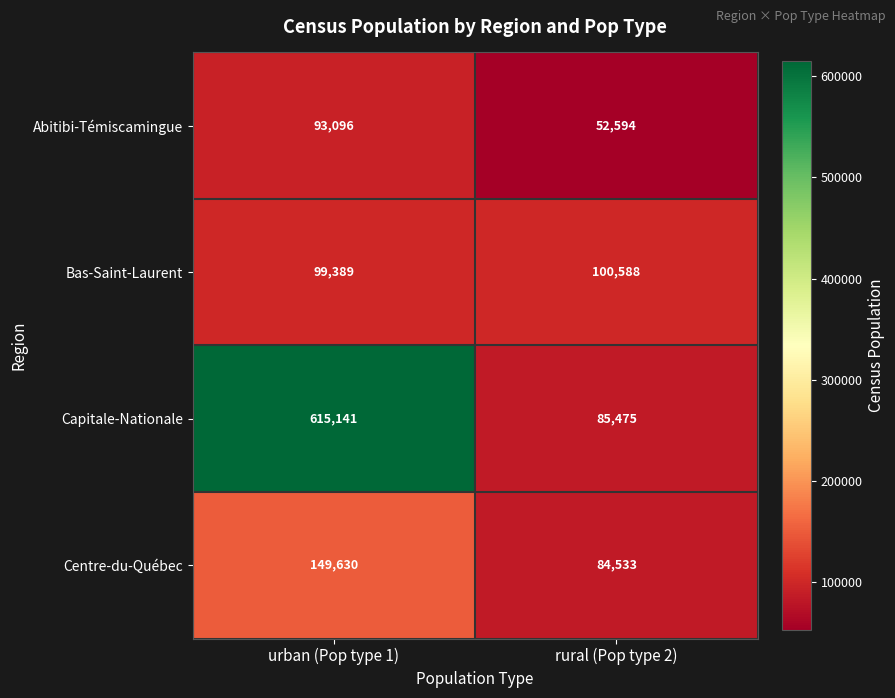

Which series has the largest total across all categories?

Capitale-Nationale